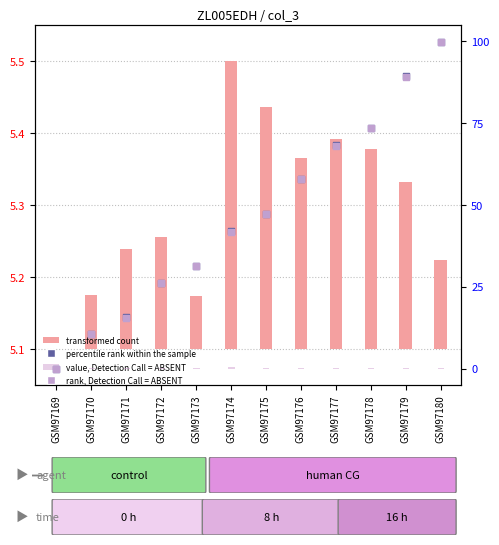

Is the value of rank, Detection Call = ABSENT at GSM97178 greater than the value of percentile rank within the sample at GSM97169?

Yes